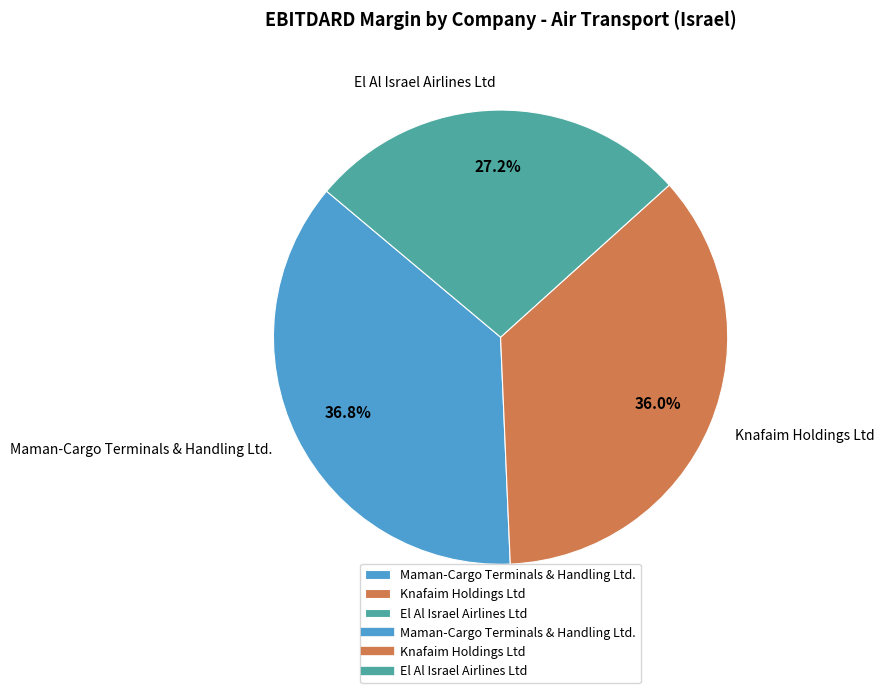

How much of the chart is everything except Maman-Cargo Terminals & Handling Ltd.?

63.2%